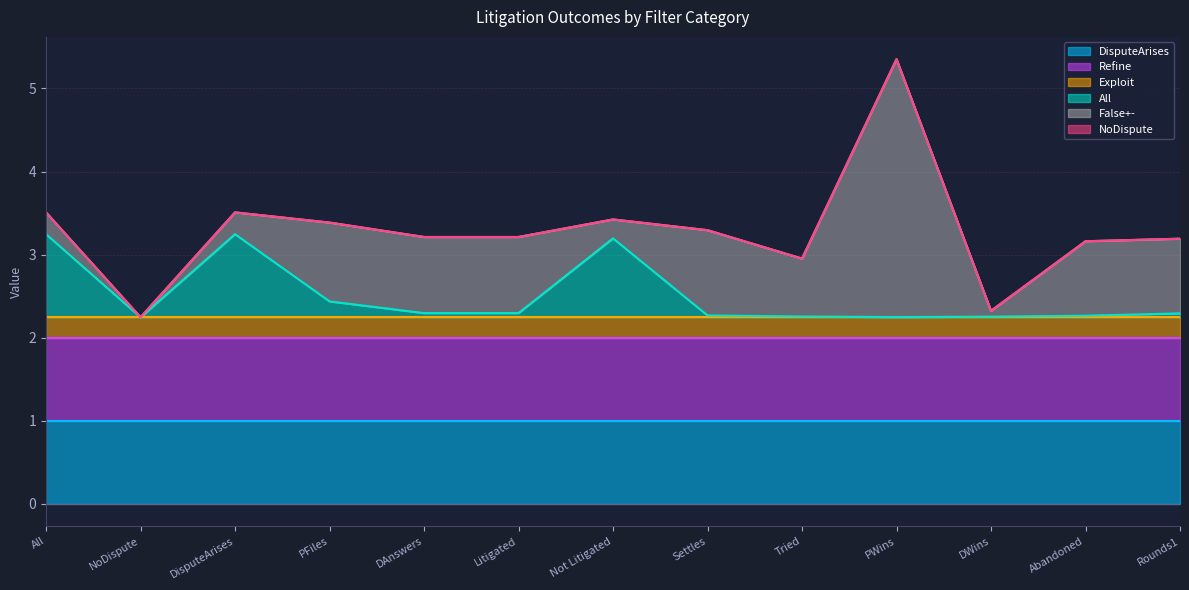

What is the label of the 7th point from the right?

Not Litigated